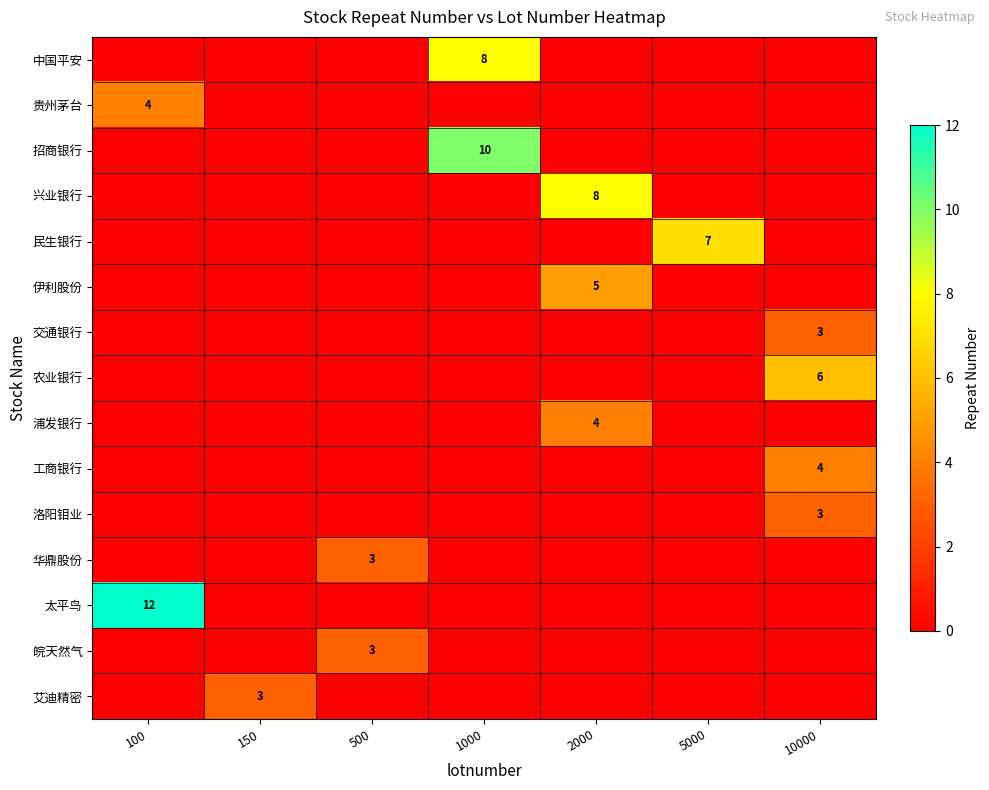

Reading left to right, transcribe all the data shown in this chart.

row_0: 0	0	0	8	0	0	0
row_1: 4	0	0	0	0	0	0
row_2: 0	0	0	10	0	0	0
row_3: 0	0	0	0	8	0	0
row_4: 0	0	0	0	0	7	0
row_5: 0	0	0	0	5	0	0
row_6: 0	0	0	0	0	0	3
row_7: 0	0	0	0	0	0	6
row_8: 0	0	0	0	4	0	0
row_9: 0	0	0	0	0	0	4
row_10: 0	0	0	0	0	0	3
row_11: 0	0	3	0	0	0	0
row_12: 12	0	0	0	0	0	0
row_13: 0	0	3	0	0	0	0
row_14: 0	3	0	0	0	0	0